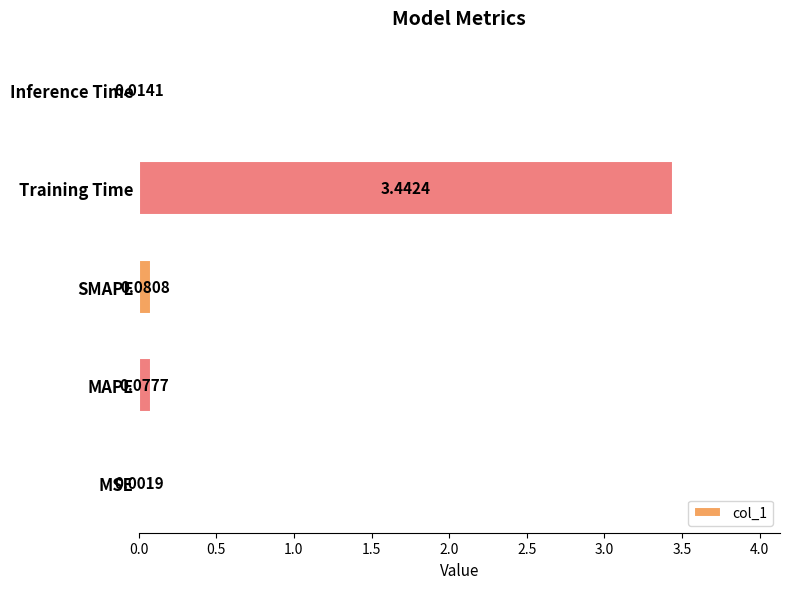

At which category does the chart reach its peak across all series?

Training Time